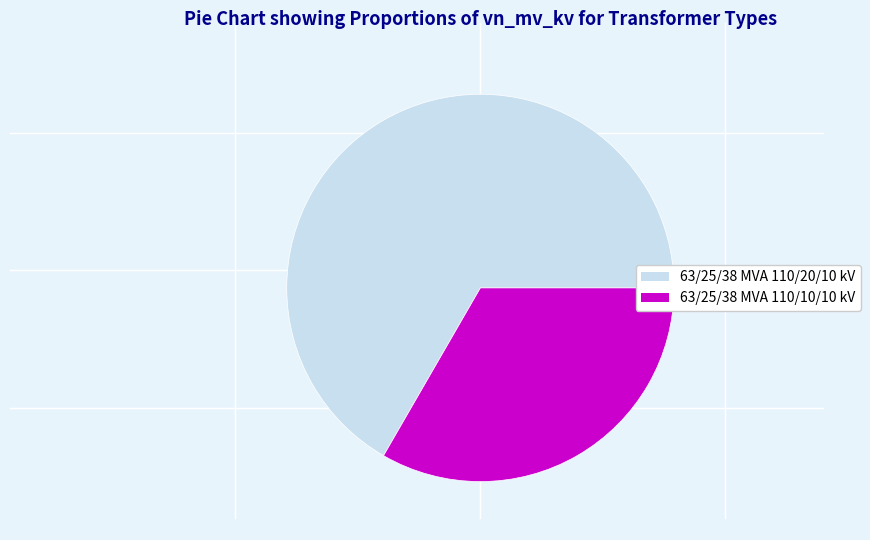

How many segments does this pie chart have?

2